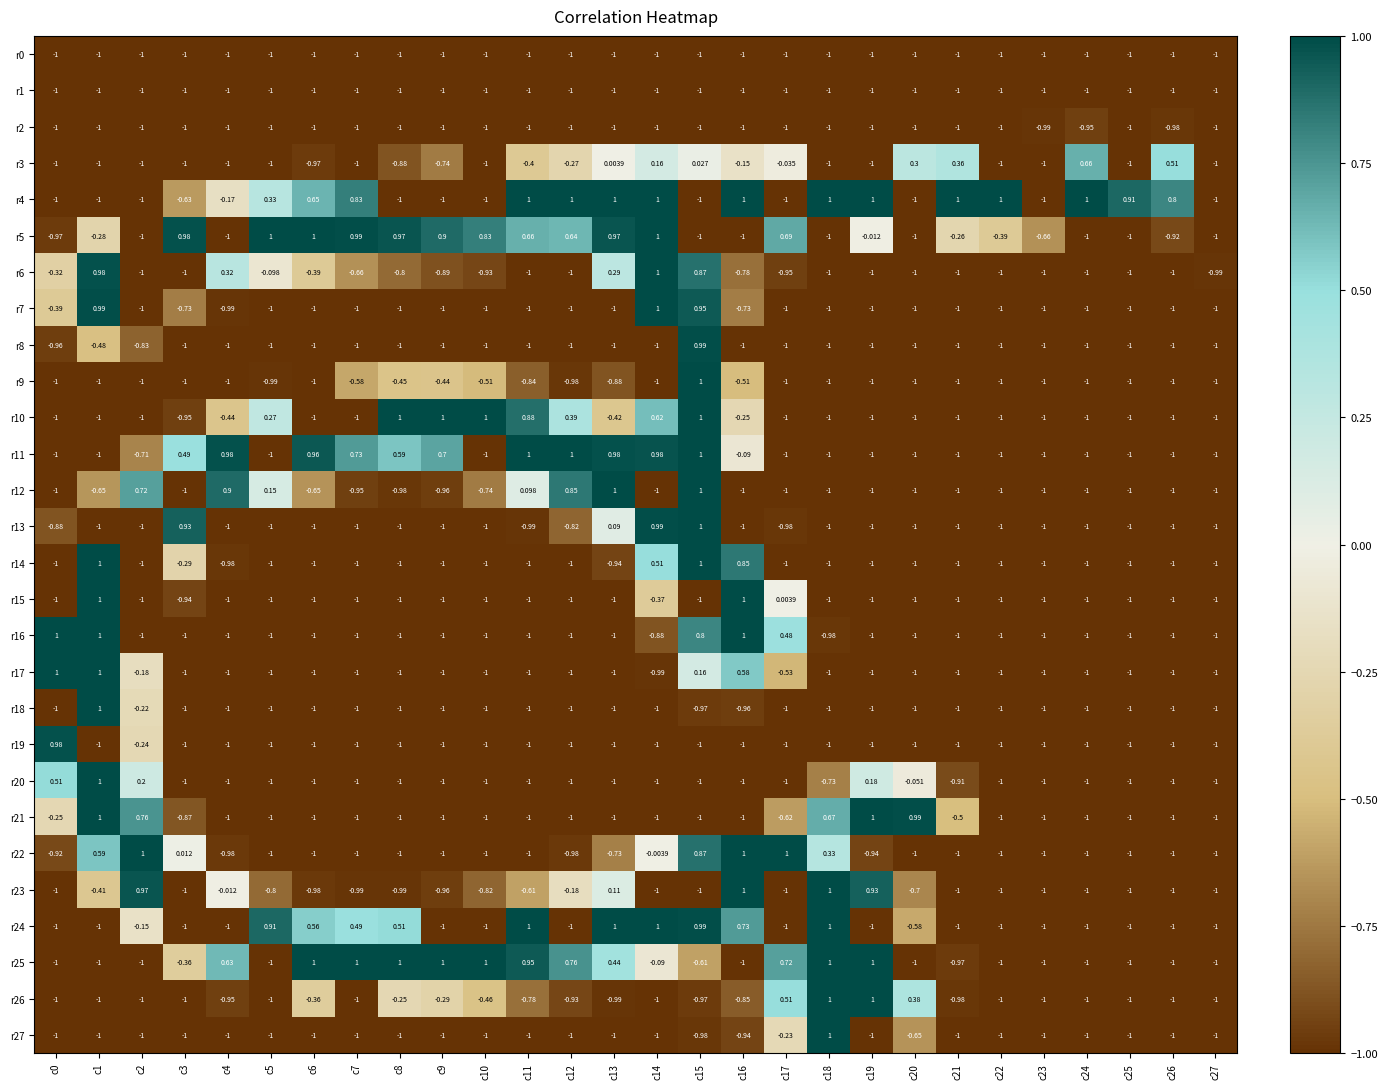

Is the value of r26 at c9 greater than the value of r7 at c18?

Yes